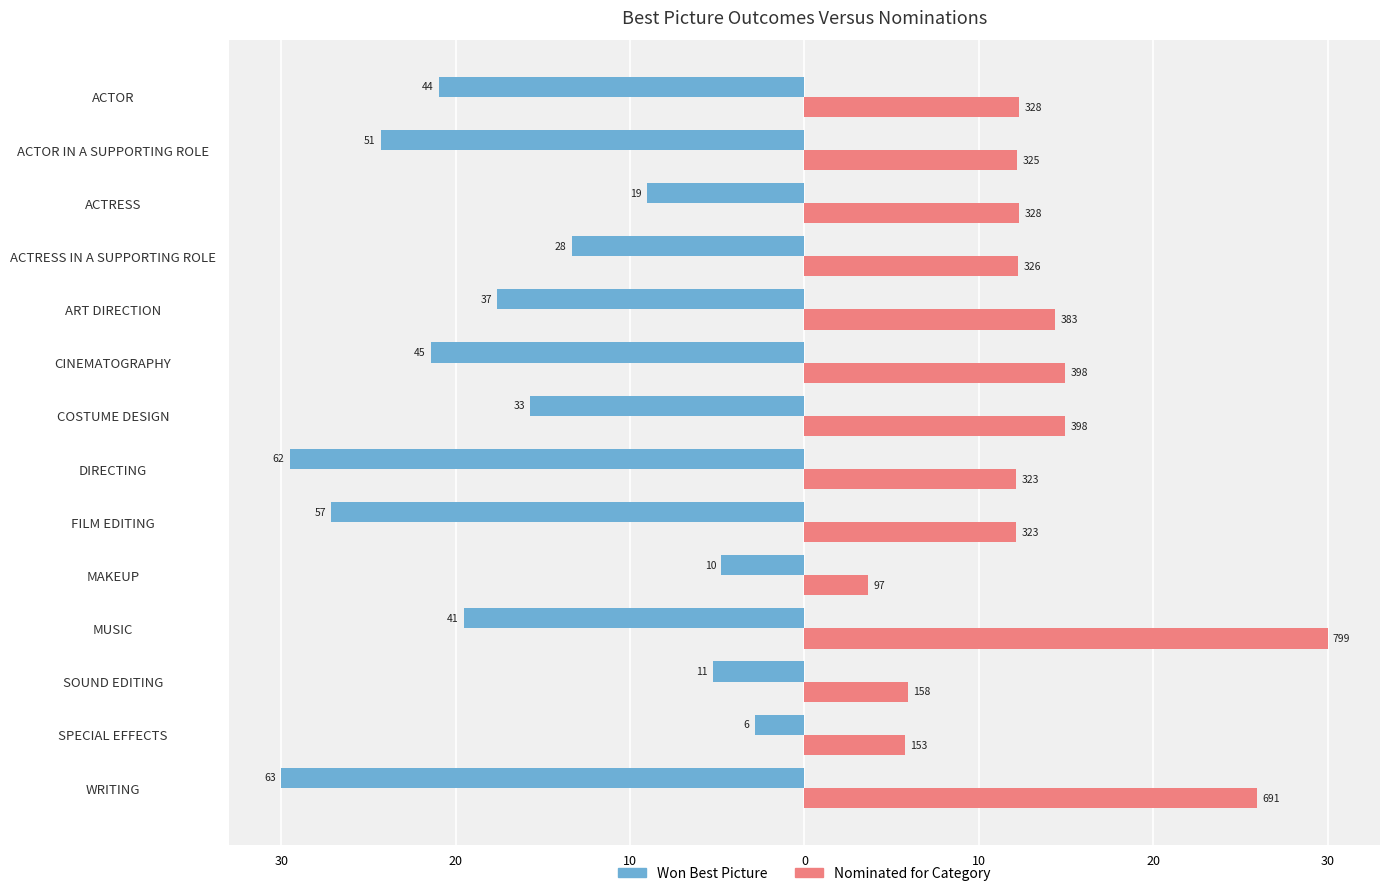

Which series has the largest range (max minus min)?

Won Best Picture